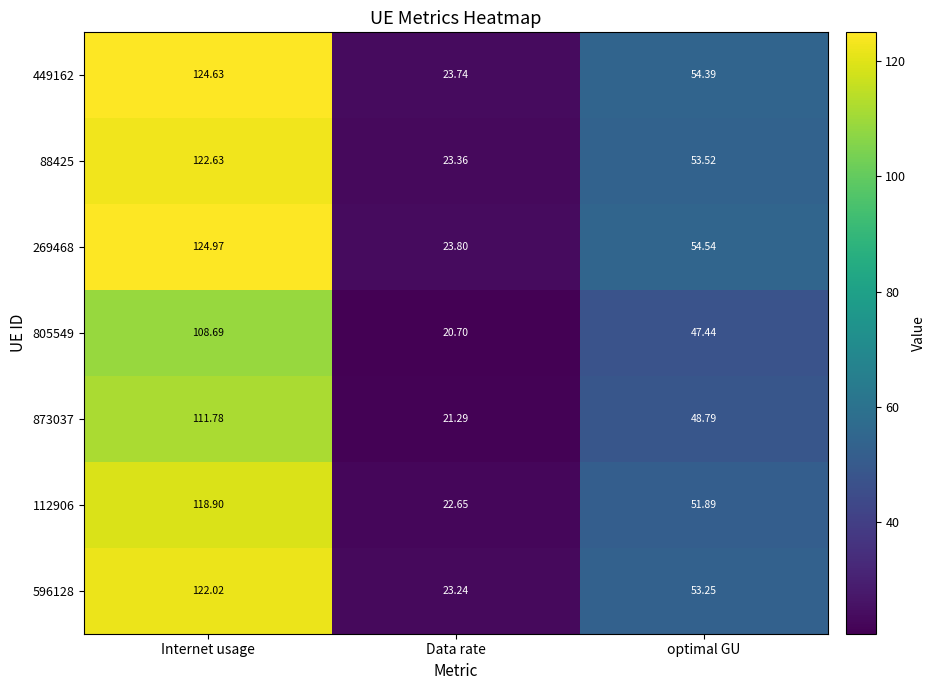

Where does the 873037 series first go above 48?

Internet usage